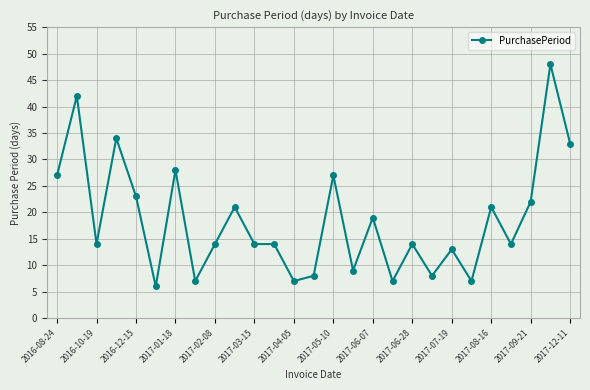

Reading left to right, transcribe all the data shown in this chart.

27	42	14	34	23	6	28	7	14	21	14	14	7	8	27	9	19	7	14	8	13	7	21	14	22	48	33